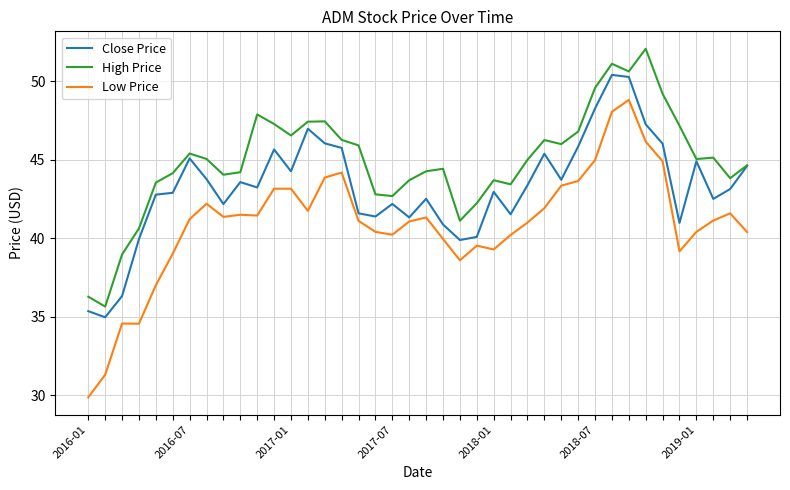

Which series has the largest range (max minus min)?

Low Price